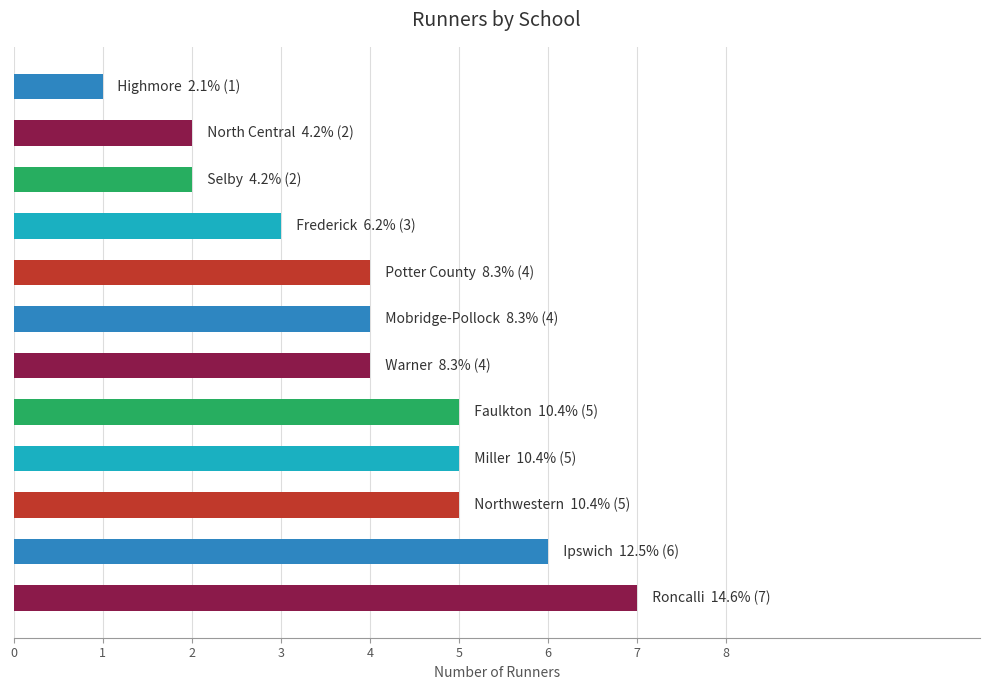

Count the values in the range 3 to 5.

7